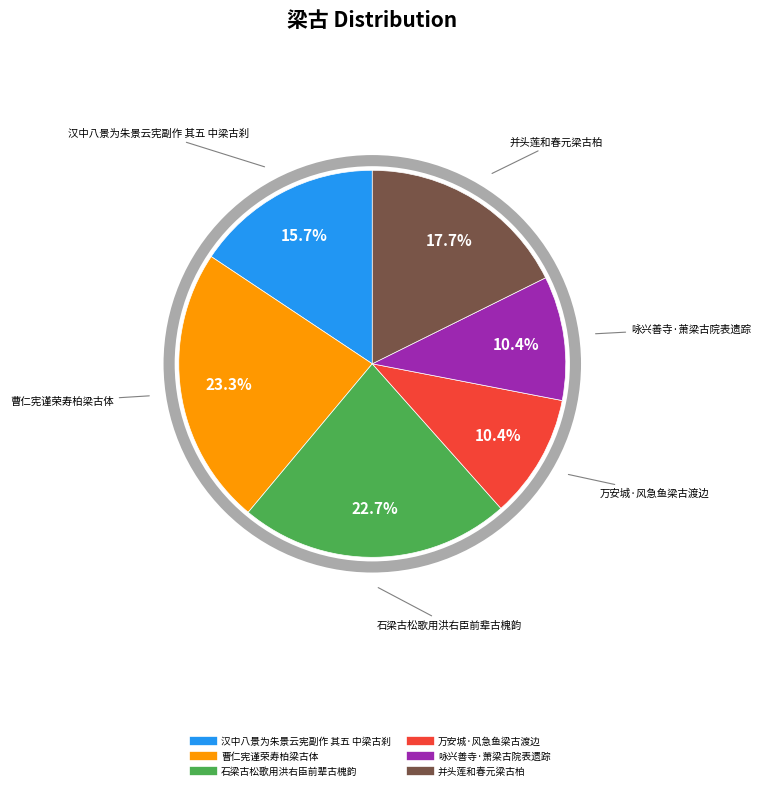

Between 咏兴善寺·萧梁古院表遗踪 and 汉中八景为朱景云宪副作 其五 中梁古刹, which is larger?

汉中八景为朱景云宪副作 其五 中梁古刹